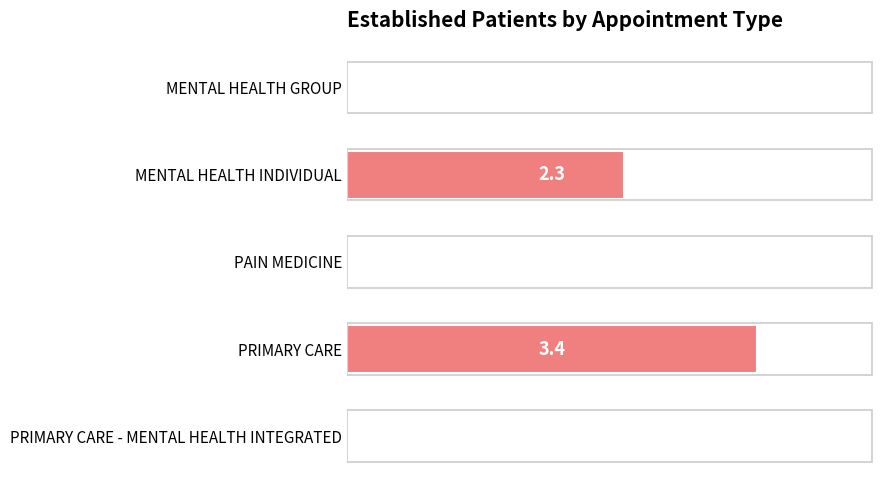

Is it true that the value at PRIMARY CARE - MENTAL HEALTH INTEGRATED is -1.2?

False